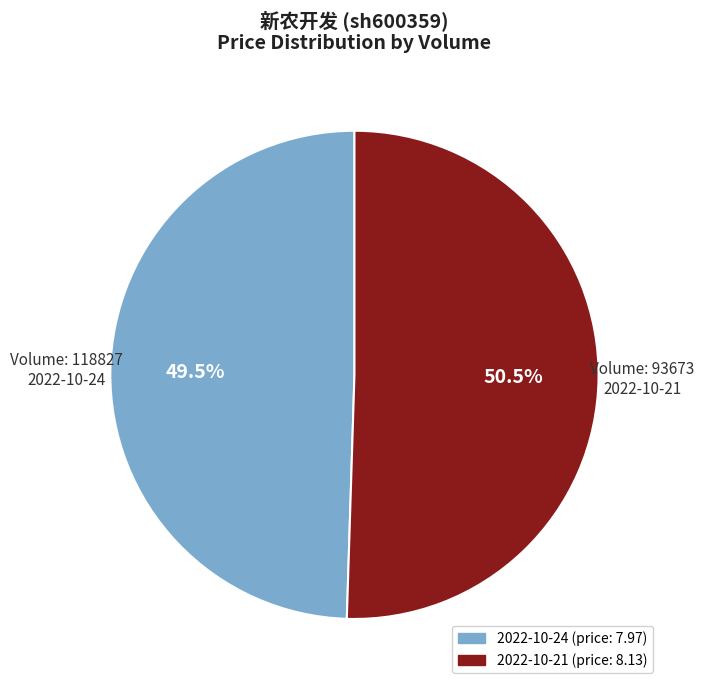

Is there a majority slice in this chart?

Yes